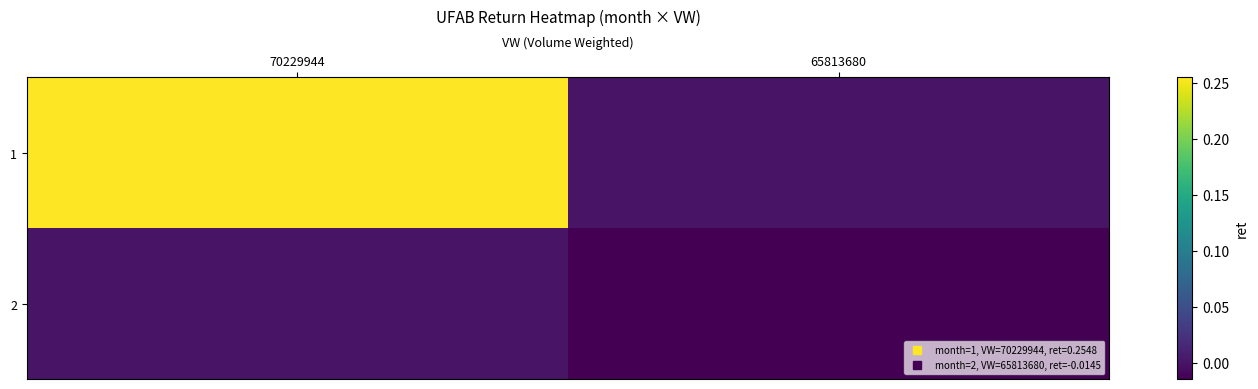

Between 70229944 and 65813680, which series saw the biggest shift?

1